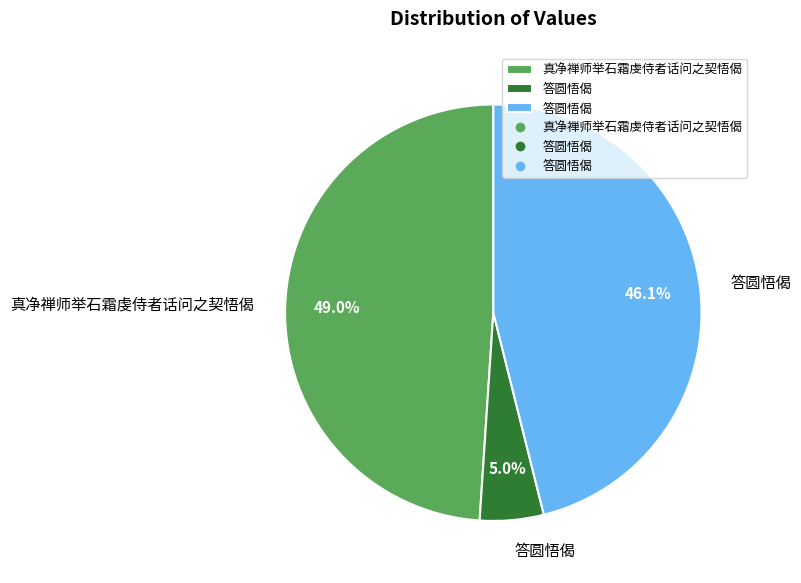

Is there any slice that represents more than half of the pie?

No